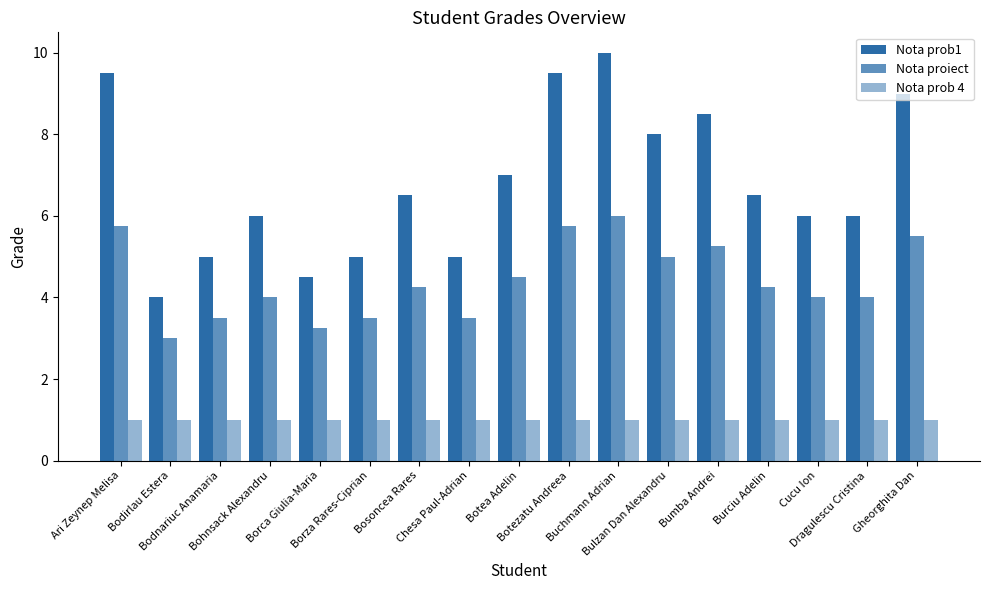

Reading left to right, list all the values displayed in this chart.

Nota prob1: 9.5	4.0	5.0	6.0	4.5	5.0	6.5	5.0	7.0	9.5	10.0	8.0	8.5	6.5	6.0	6.0	9.0
Nota proiect: 5.8	3.0	3.5	4.0	3.2	3.5	4.2	3.5	4.5	5.8	6.0	5.0	5.2	4.2	4.0	4.0	5.5
Nota prob 4: 1.0	1.0	1.0	1.0	1.0	1.0	1.0	1.0	1.0	1.0	1.0	1.0	1.0	1.0	1.0	1.0	1.0